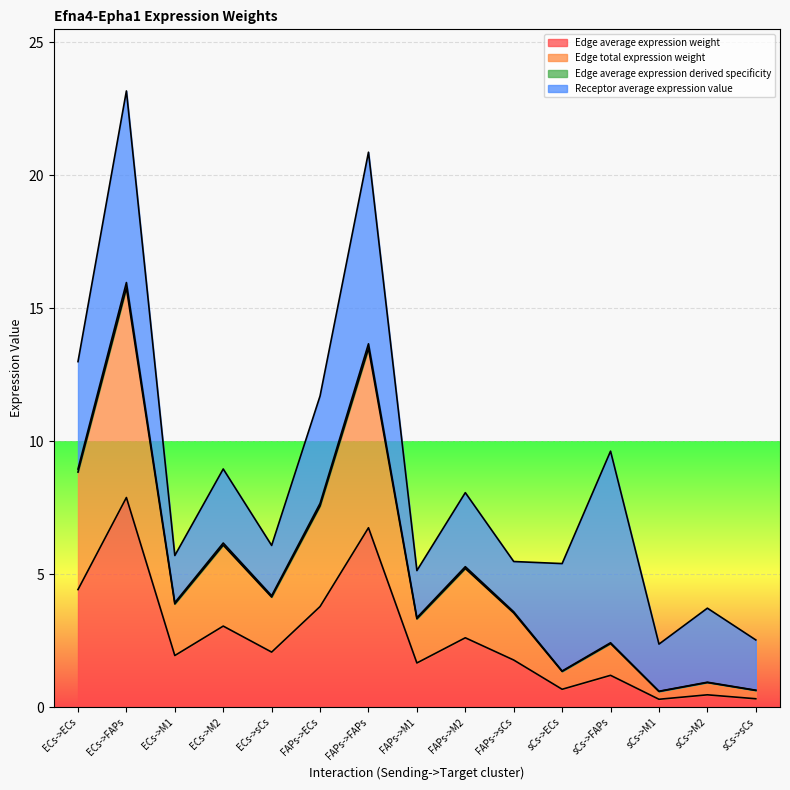

What is the difference between the maximum and minimum values in the Edge average expression derived specificity series?

15.4